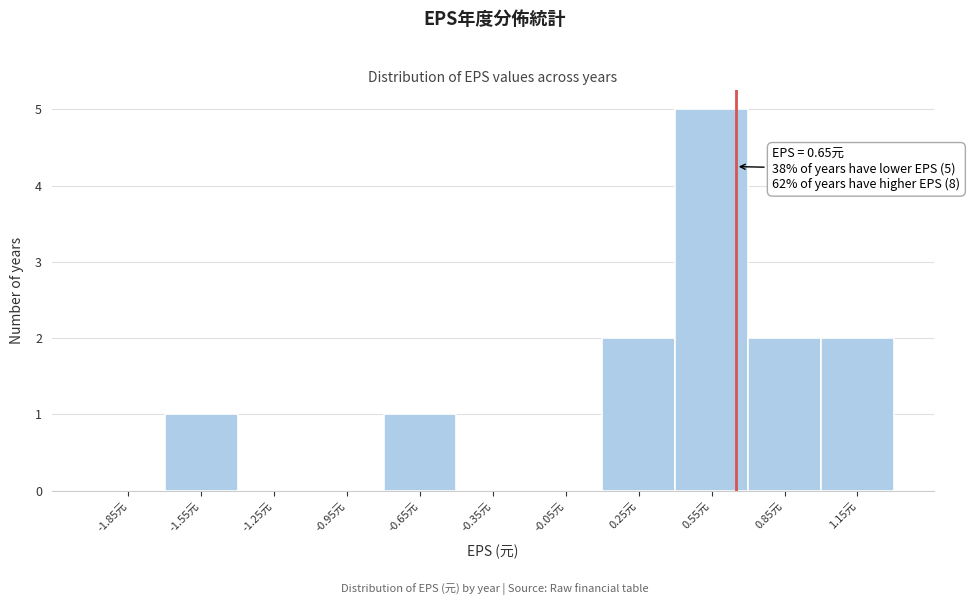

Which range on the x-axis has the tallest bar?

0.4 to 0.7